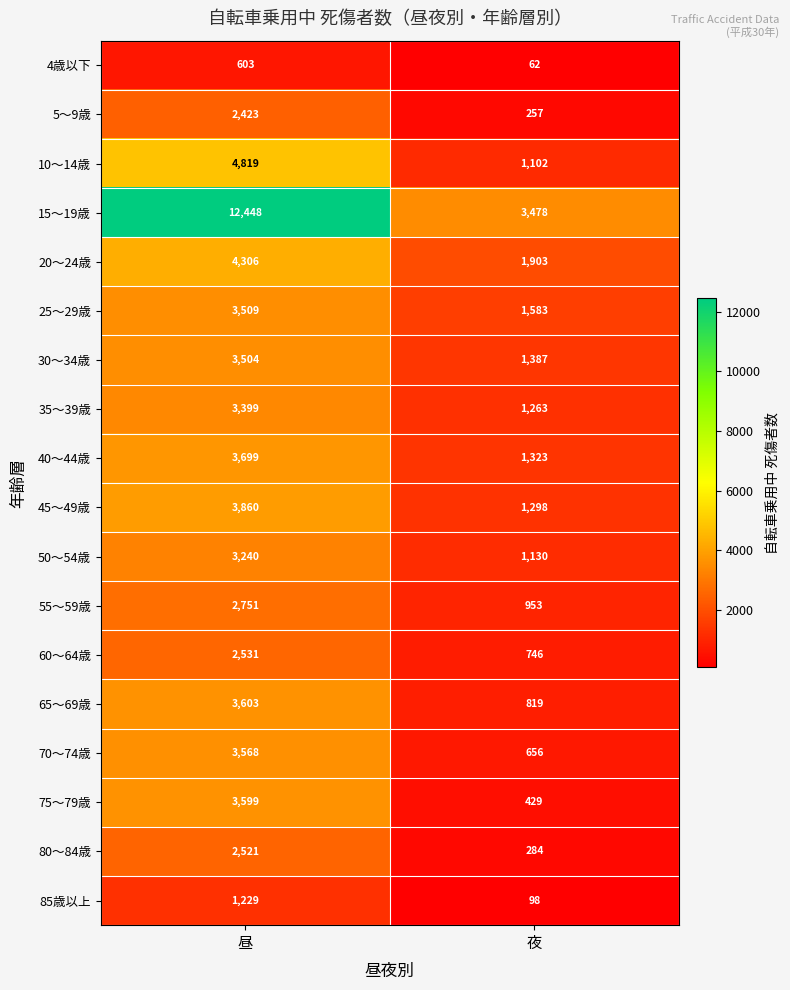

Which category has the lowest value across all series?

夜